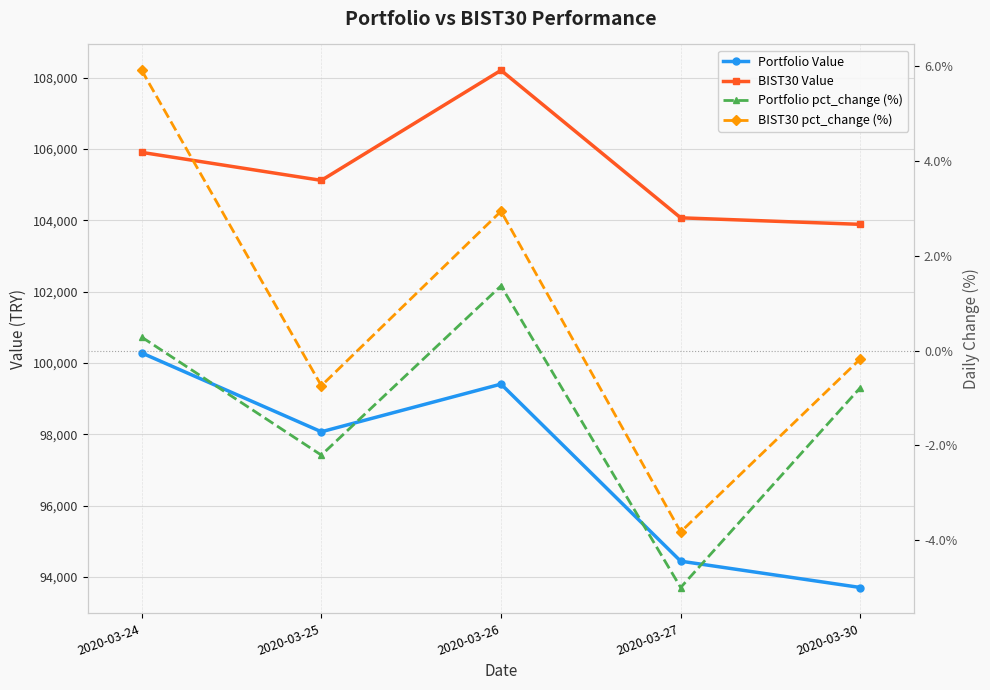

Which has a higher value, 2020-03-26 or 2020-03-25?

2020-03-26